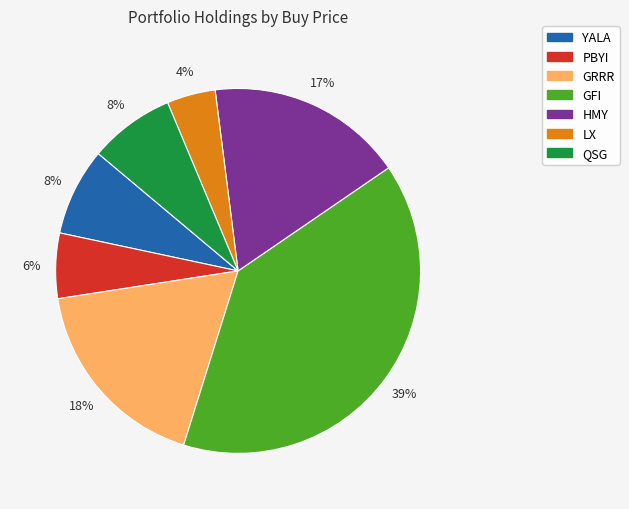

How many segments does this pie chart have?

7